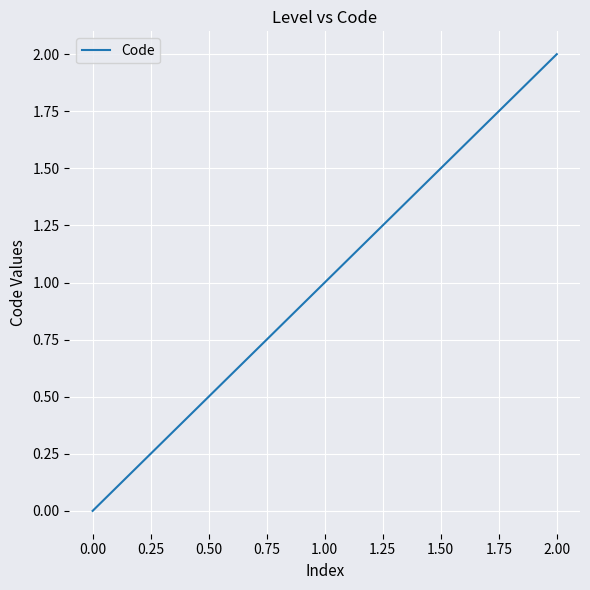

What is the difference between the second highest and minimum values?

1